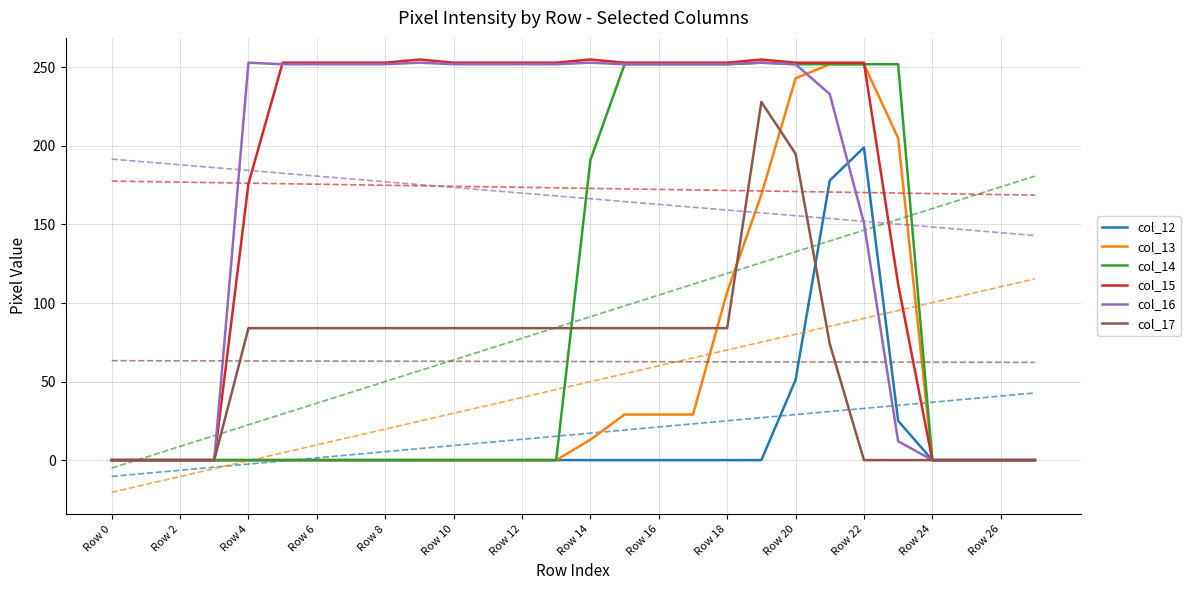

What is the value of the col_16 point at the 7th from the left?

252